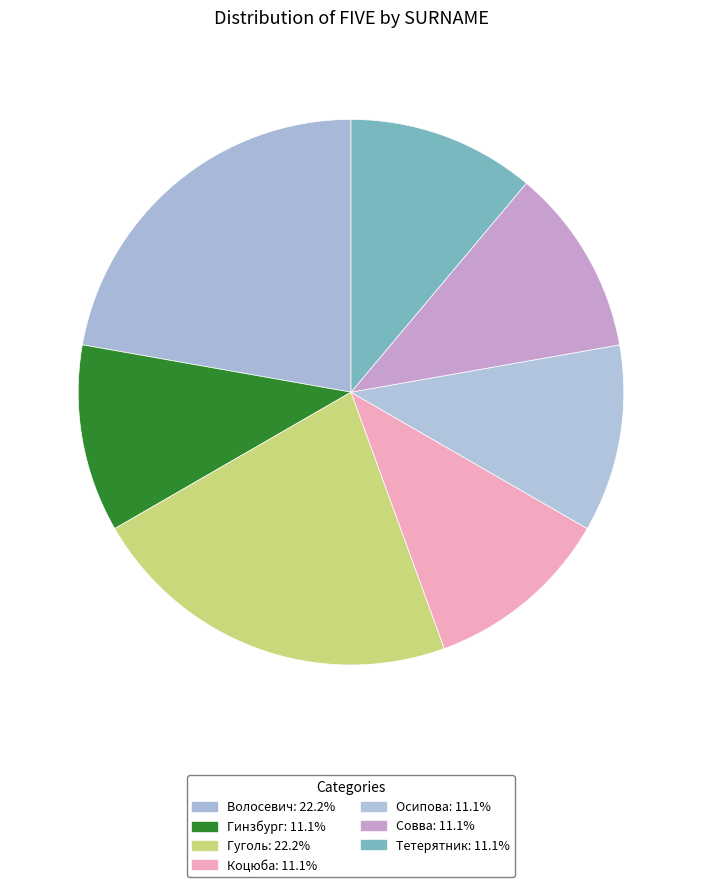

How much of the chart is everything except Гуголь?

77.8%